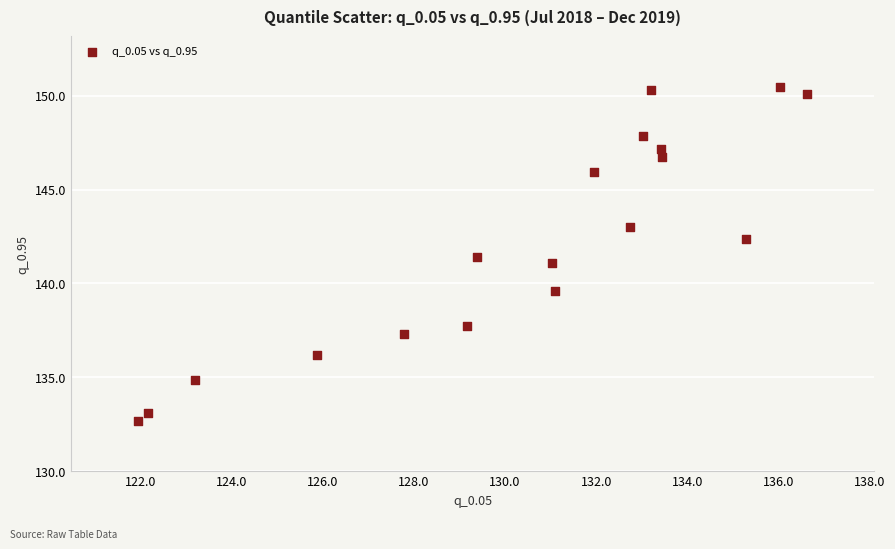

What is the range of X values (max minus min)?

14.7